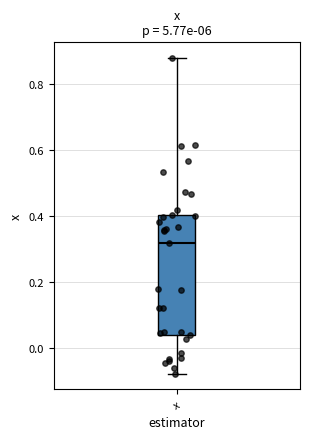

Where does the lower whisker of the box for x end on the y-axis? The values are not printed on the chart, so give them approximately, as read against the axis.

-0.08